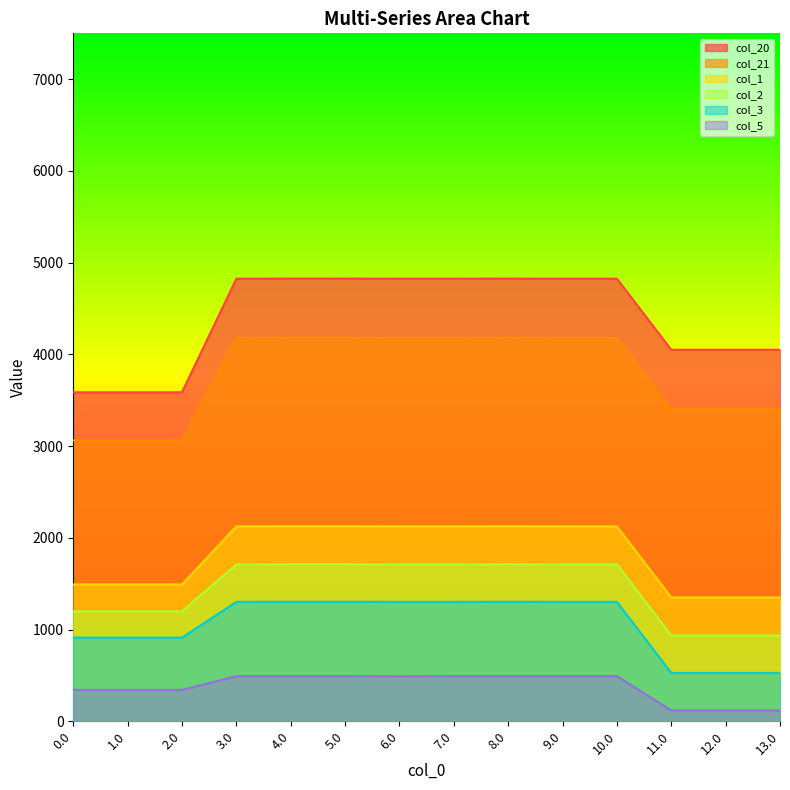

At which label does col_5 first exceed 492?

3.0